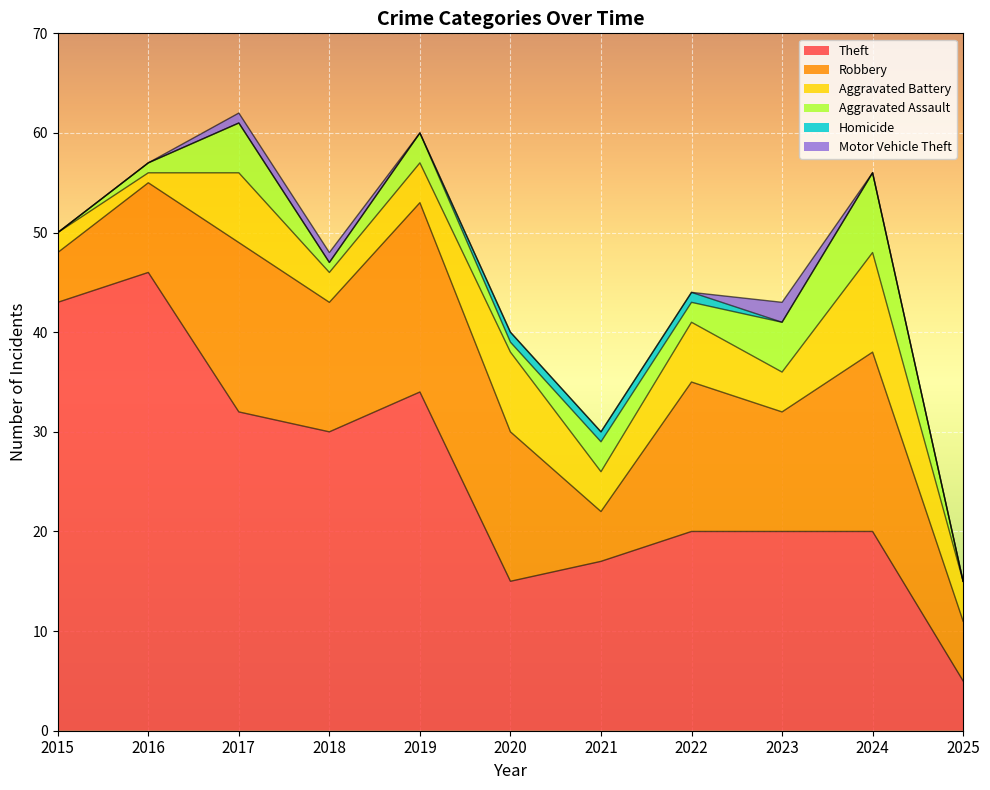

What is the lowest value of the Theft series?

5